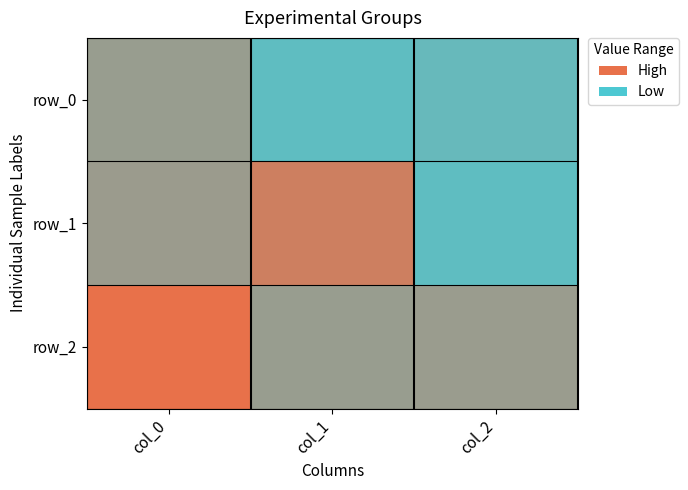

List the labels in order of row_1 value, smallest first.

col_2, col_0, col_1